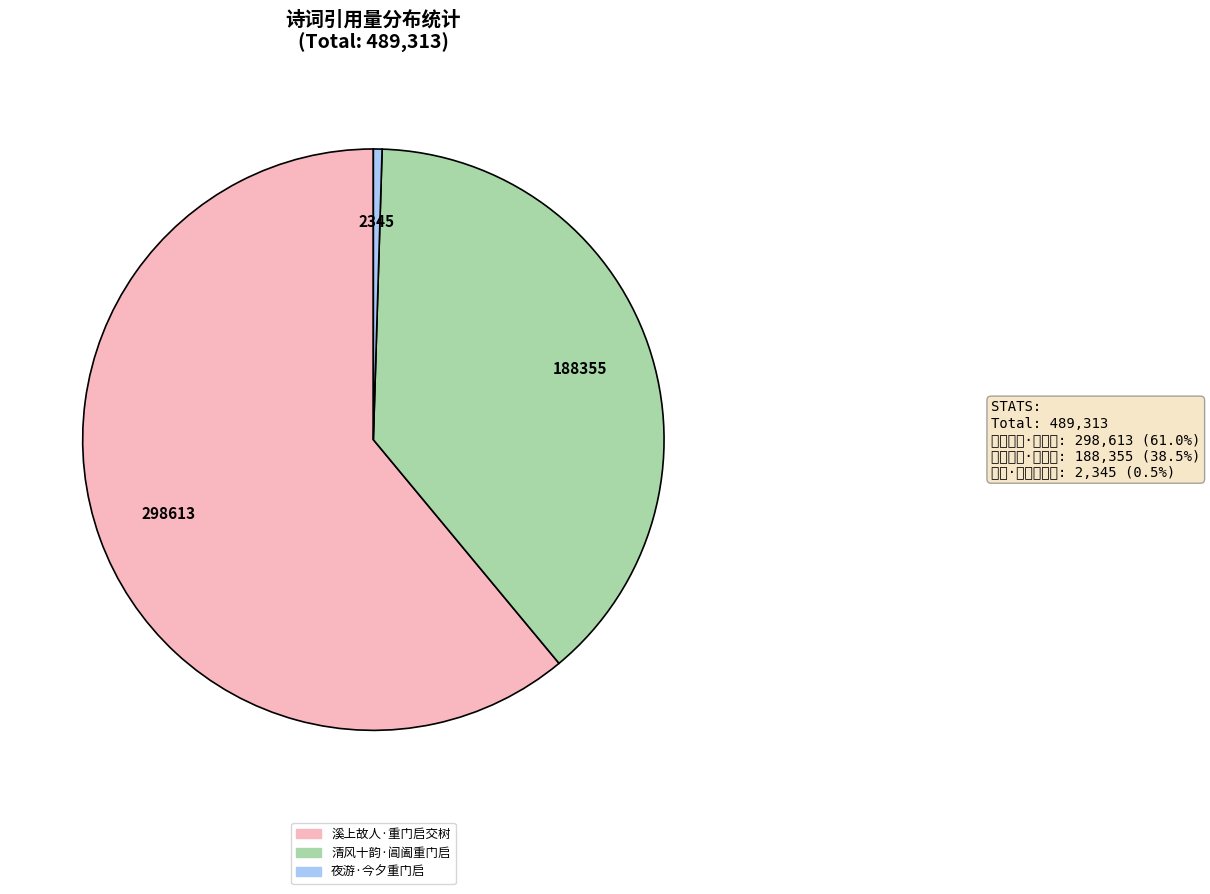

What percentage is NOT represented by 清风十韵·阊阖重门启?

61.5%